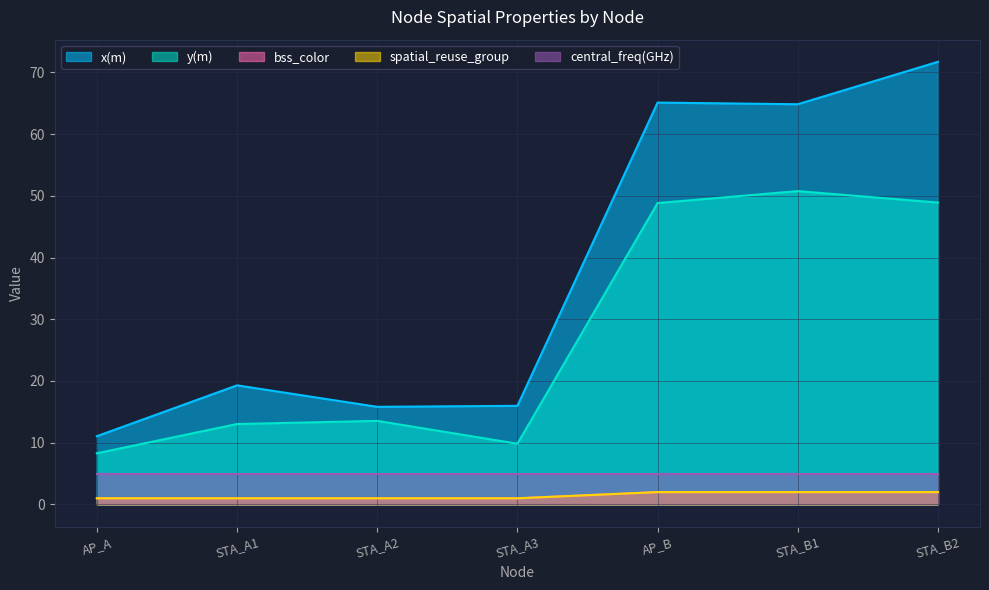

Where is bss_color nearest to the value 1?

AP_A